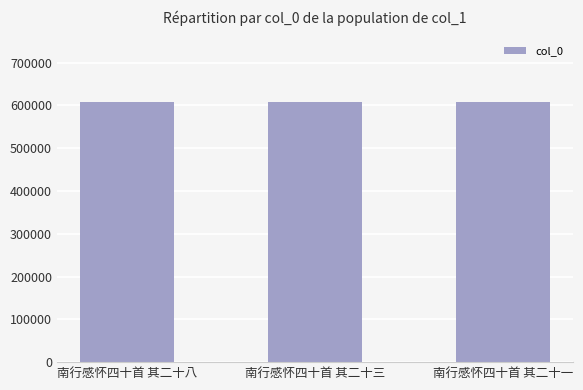

How many categories are shown in the chart?

3